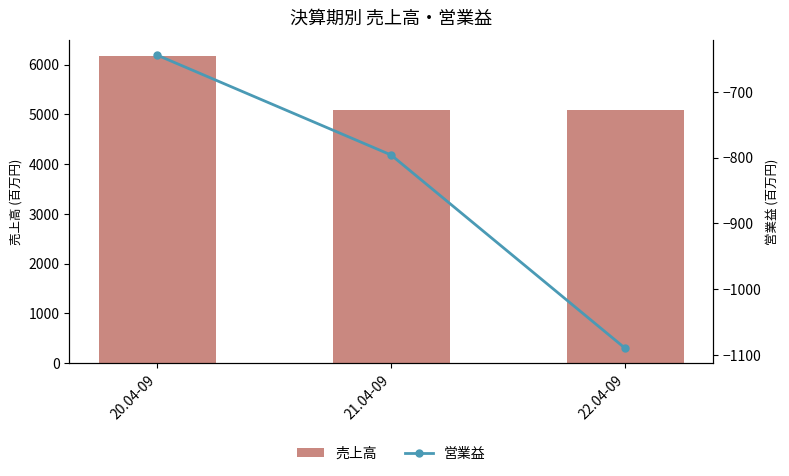

Which has a higher value, 22.04-09 or 21.04-09?

22.04-09